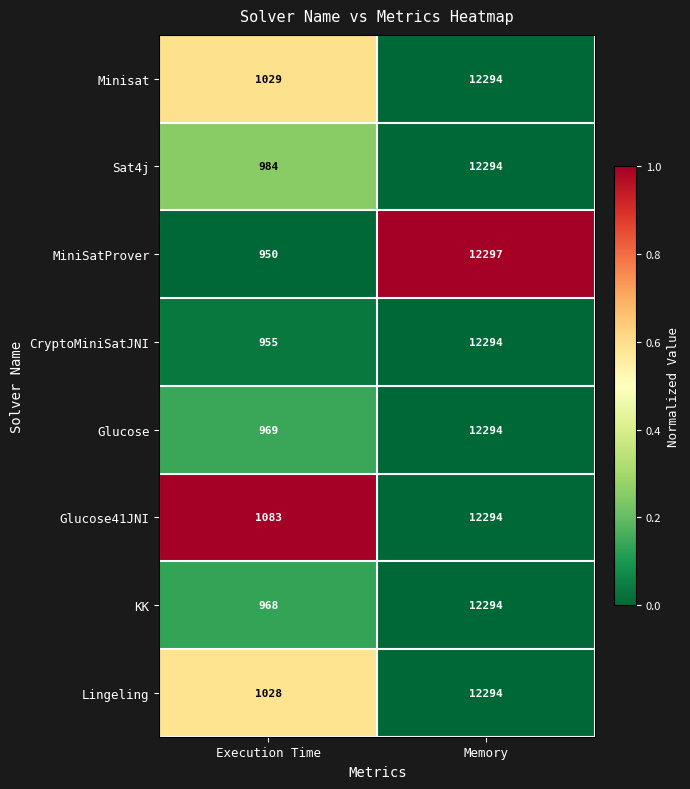

What is the difference between the highest and lowest values at Execution Time?

133